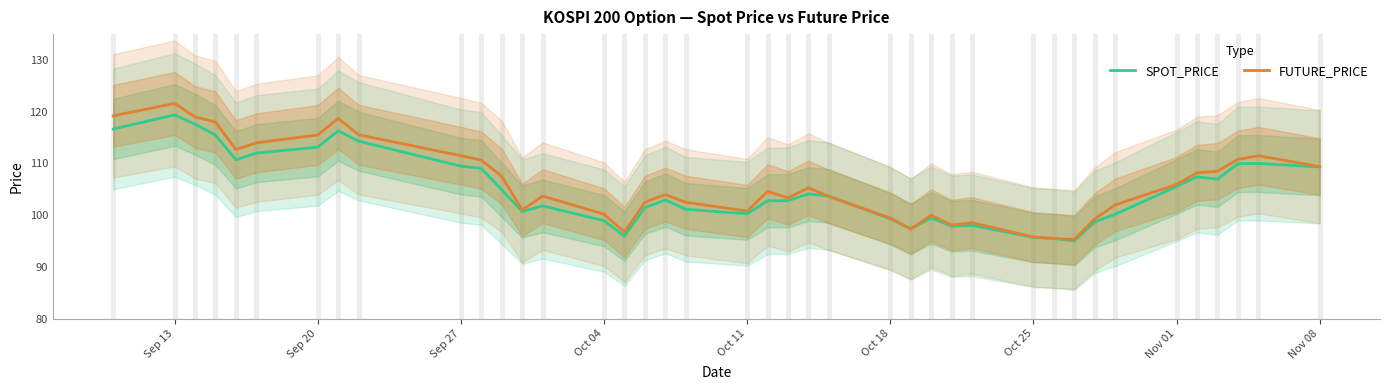

How many data points does each series have?

40